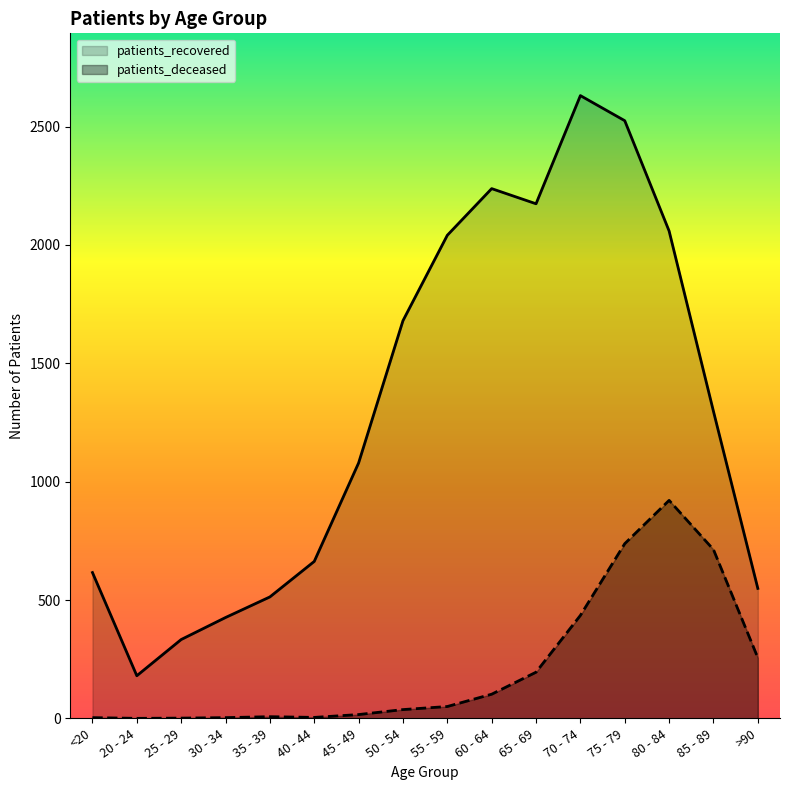

Is it true that patients_recovered equals 2631 at 70 - 74?

True